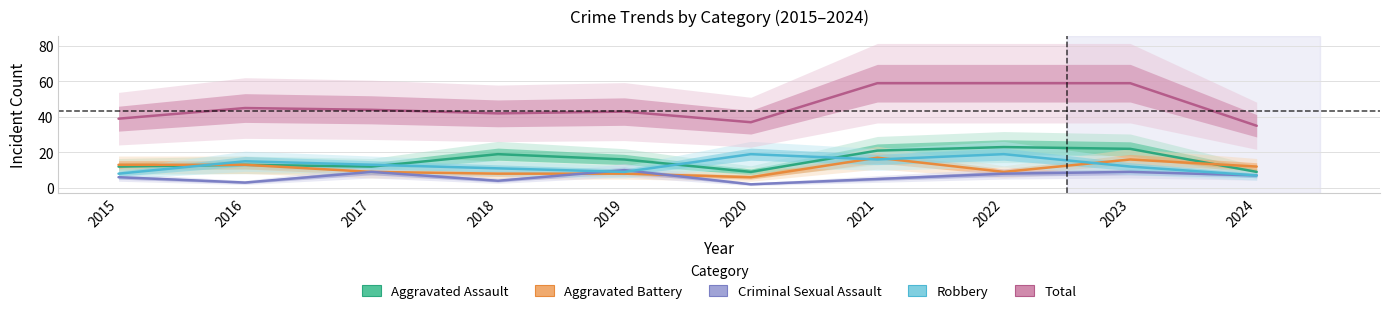

True or false: Robbery and Criminal Sexual Assault cross at least once.

True